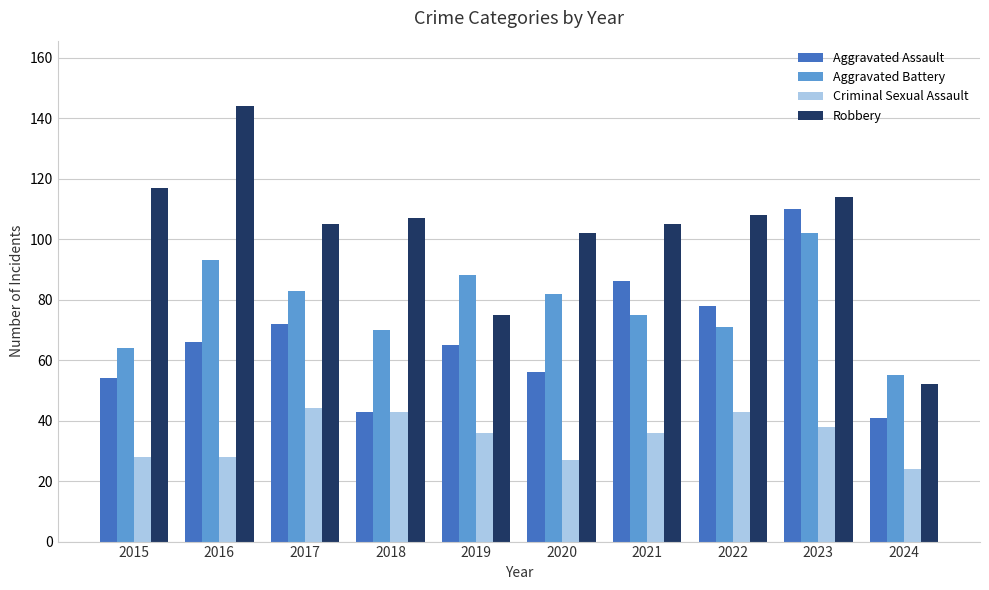

At which label does Aggravated Battery reach its peak?

2023